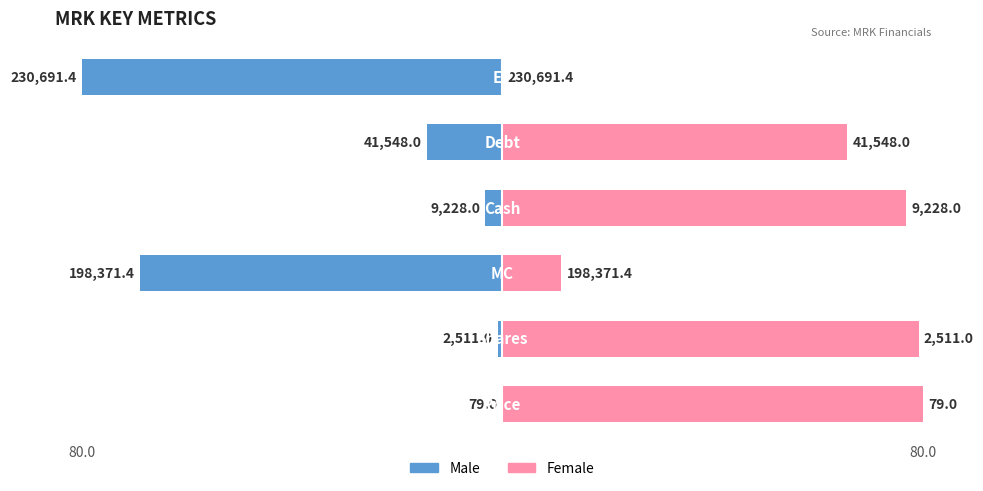

The value of Female at 5 is -37.1. True or false?

False